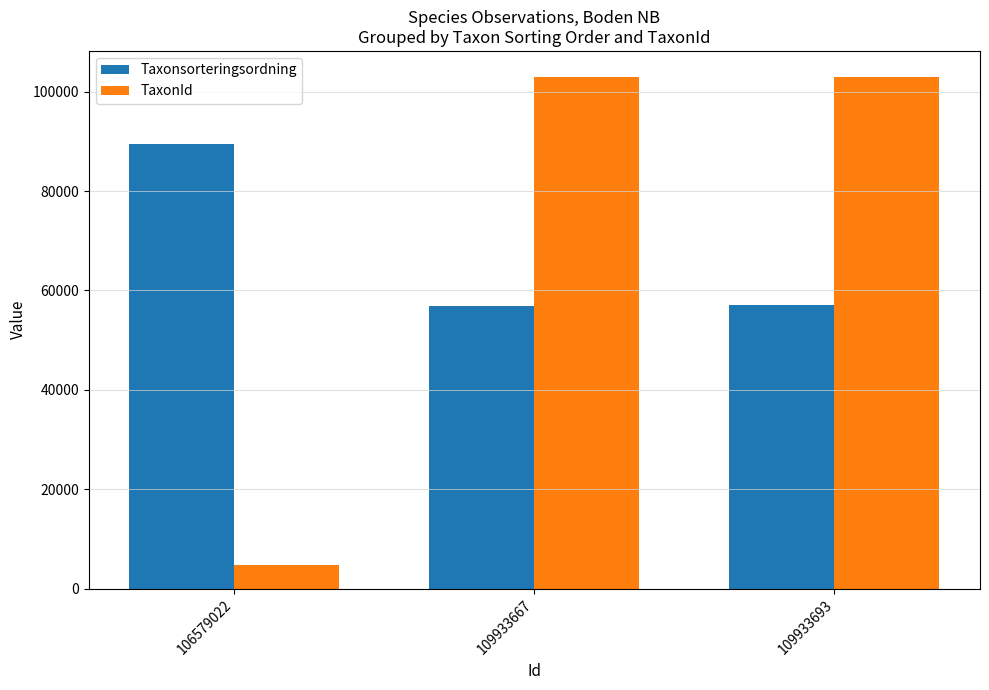

What is the average value of the TaxonId series?

70249